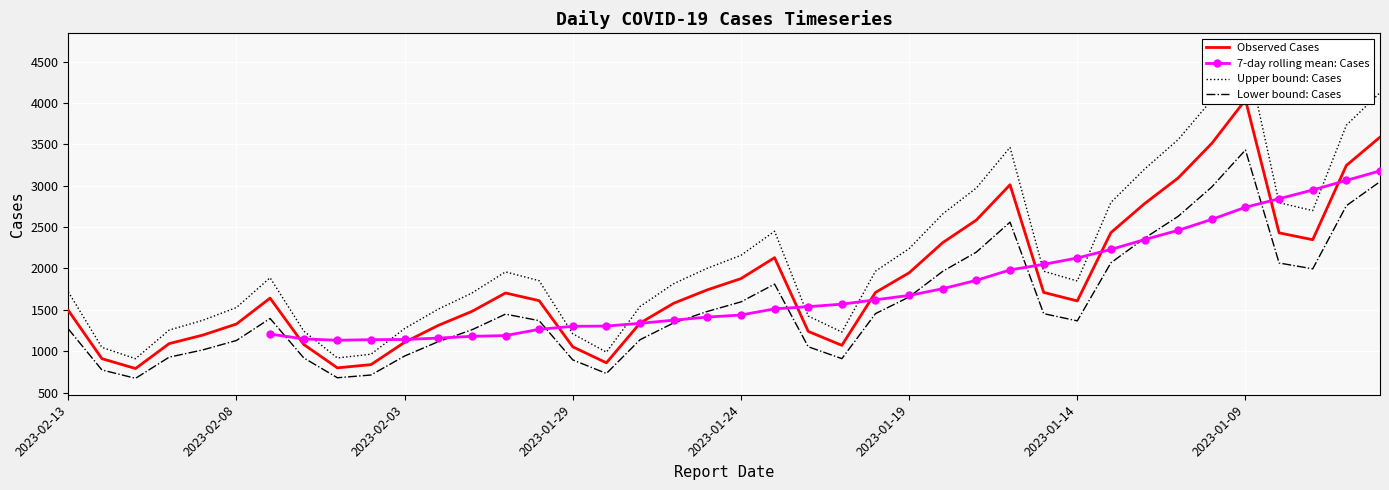

Is it true that the value at 2023-02-09 is 829?

False